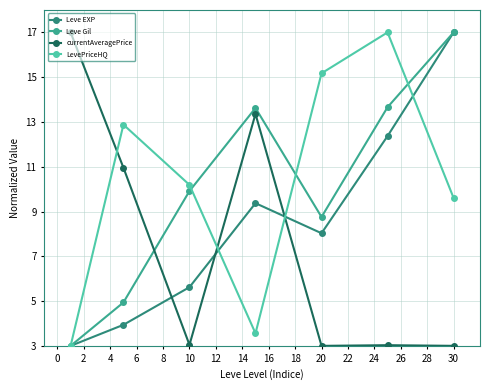

What is the smallest value displayed?

3.0